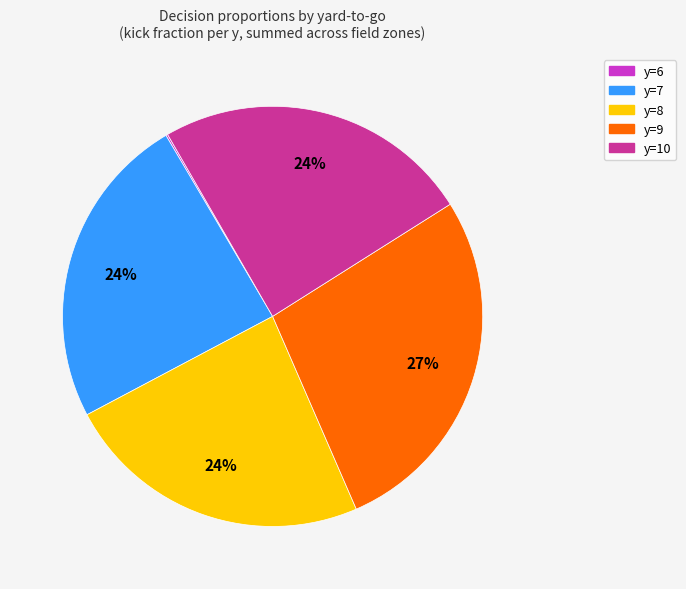

What is the largest slice in the pie chart?

y=9